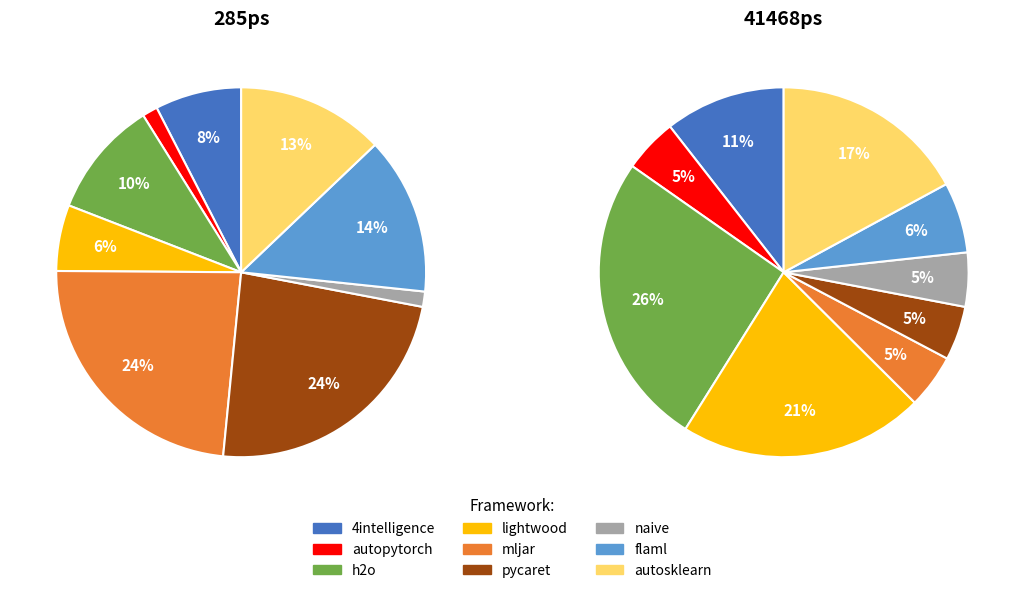

To the nearest percent, what percentage of the pie is naive?

1%